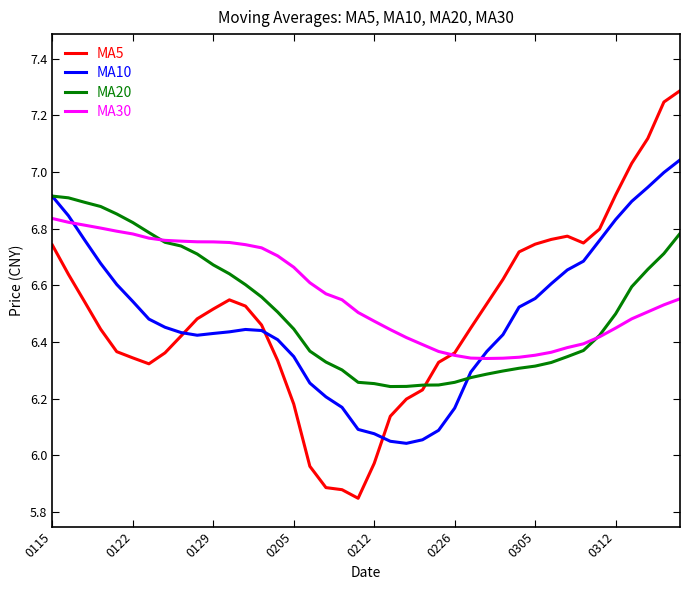

Rank the series by their maximum value, from lowest to highest.

MA30, MA20, MA10, MA5